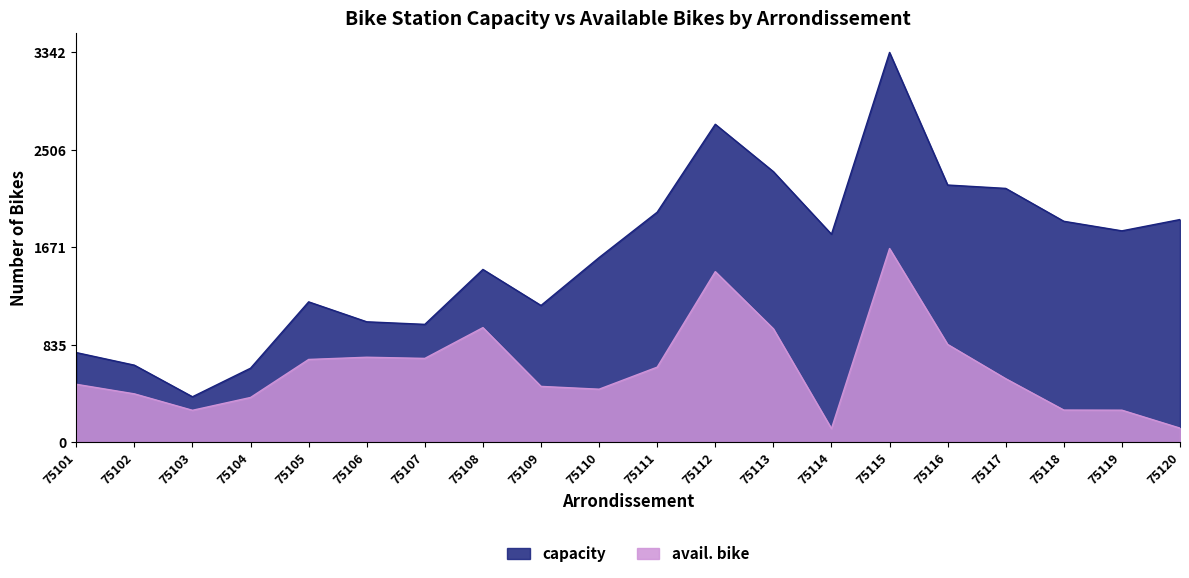

Where is capacity nearest to the value 1865?

75118